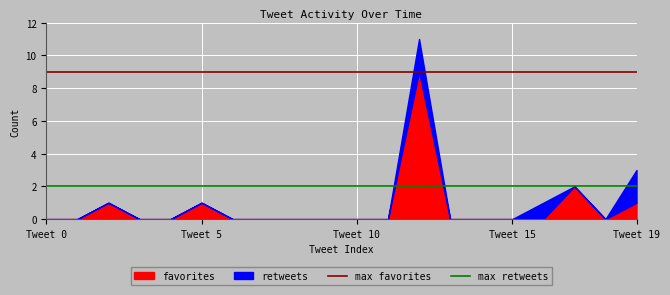

The max favorites series shows 9 at Tweet 0. True or false?

True